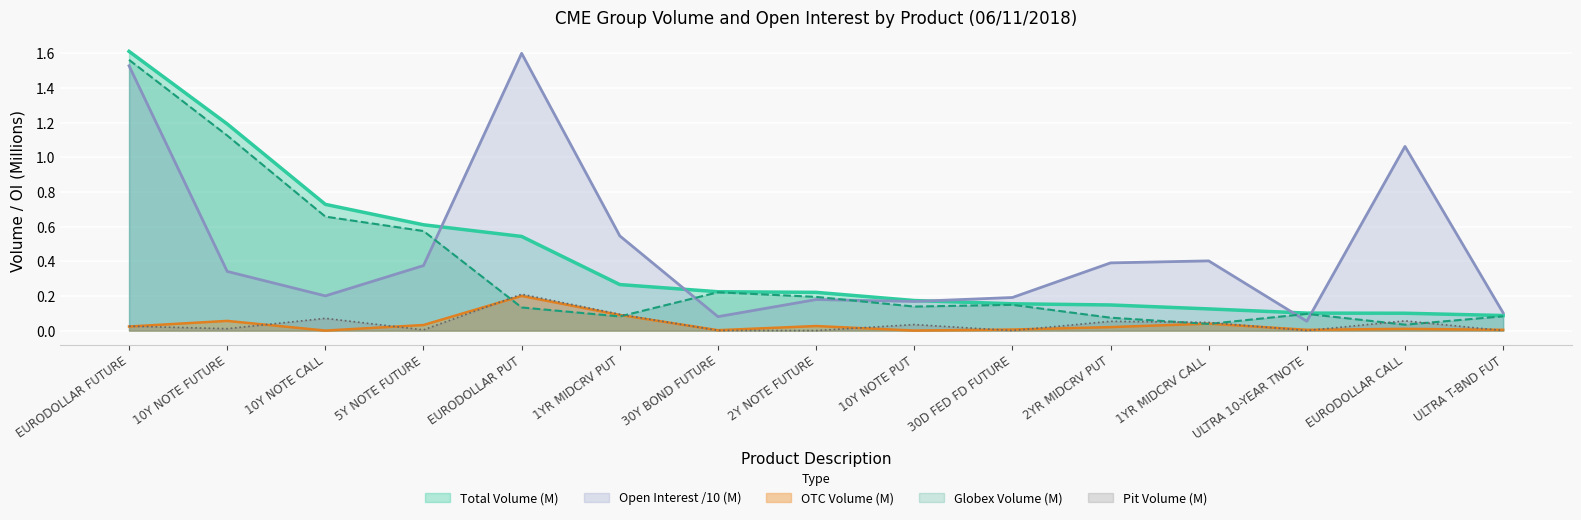

Reading right to left, list all the values displayed in this chart.

Total Volume: 0.1	0.1	0.1	0.1	0.1	0.2	0.2	0.2	0.2	0.3	0.5	0.6	0.7	1.2	1.6
Open Interest: 0.1	1.1	0.1	0.4	0.4	0.2	0.2	0.2	0.1	0.5	1.6	0.4	0.2	0.3	1.5
OTC Volume: 0.0	0.0	0.0	0.0	0.0	0.0	0.0	0.0	0.0	0.1	0.2	0.0	0.0	0.1	0.0
Globex Volume: 0.1	0.0	0.1	0.0	0.1	0.1	0.1	0.2	0.2	0.1	0.1	0.6	0.7	1.1	1.6
Pit Volume: 0.0	0.1	0.0	0.0	0.1	0.0	0.0	0.0	0.0	0.1	0.2	0.0	0.1	0.0	0.0